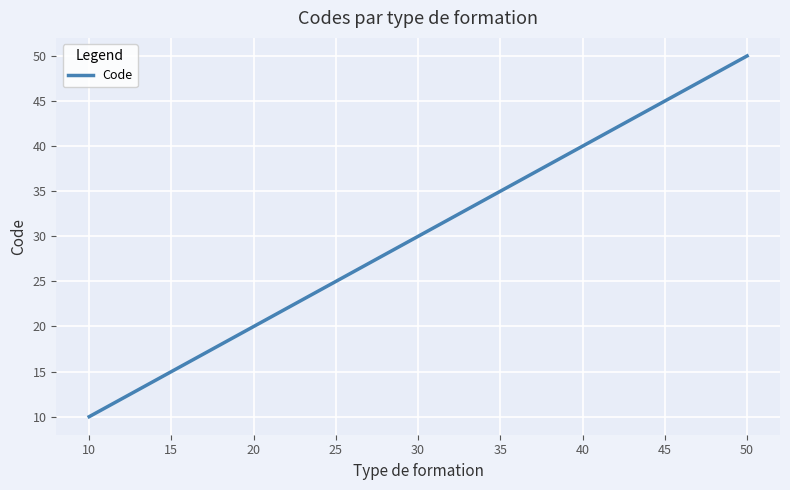

What is the greatest value displayed?

50